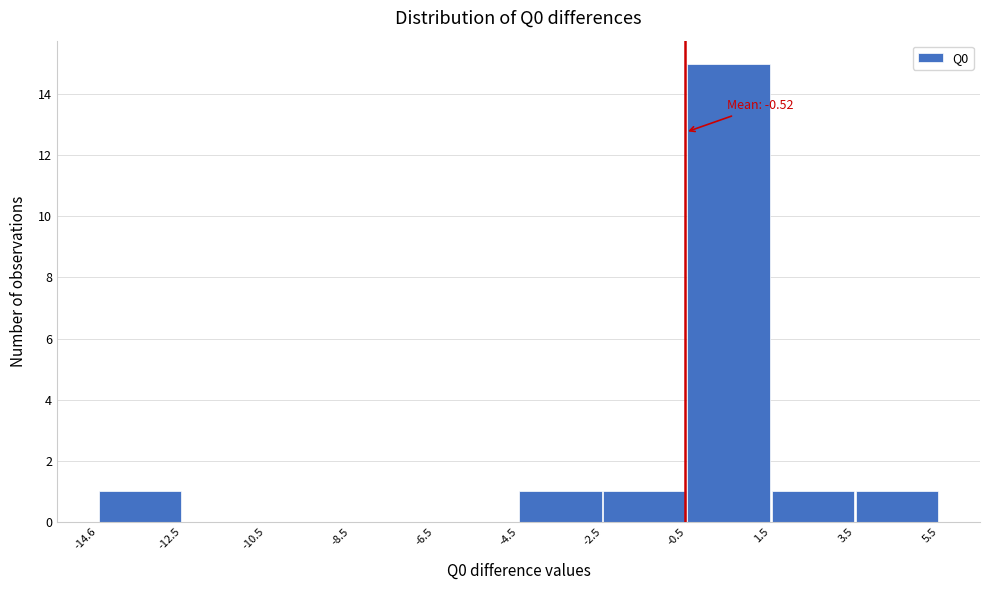

Over which range of the x-axis is the bar tallest?

-0.5 to 1.5